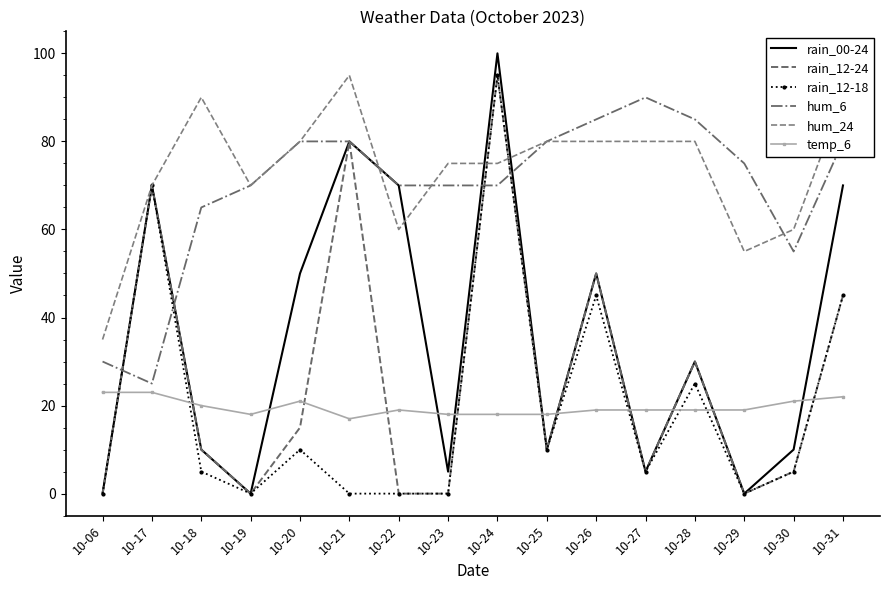

Which series has the widest spread of values?

rain_00-24